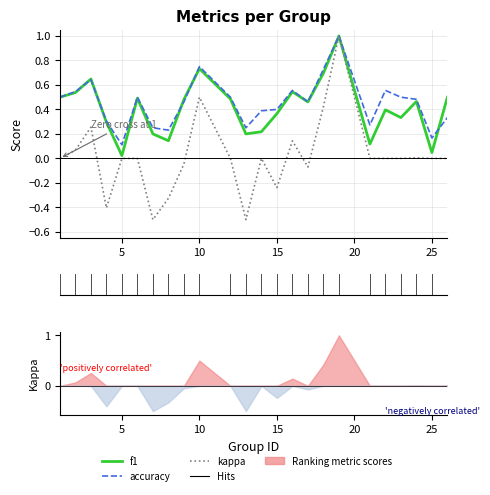

True or false: f1 and kappa cross at least once.

False